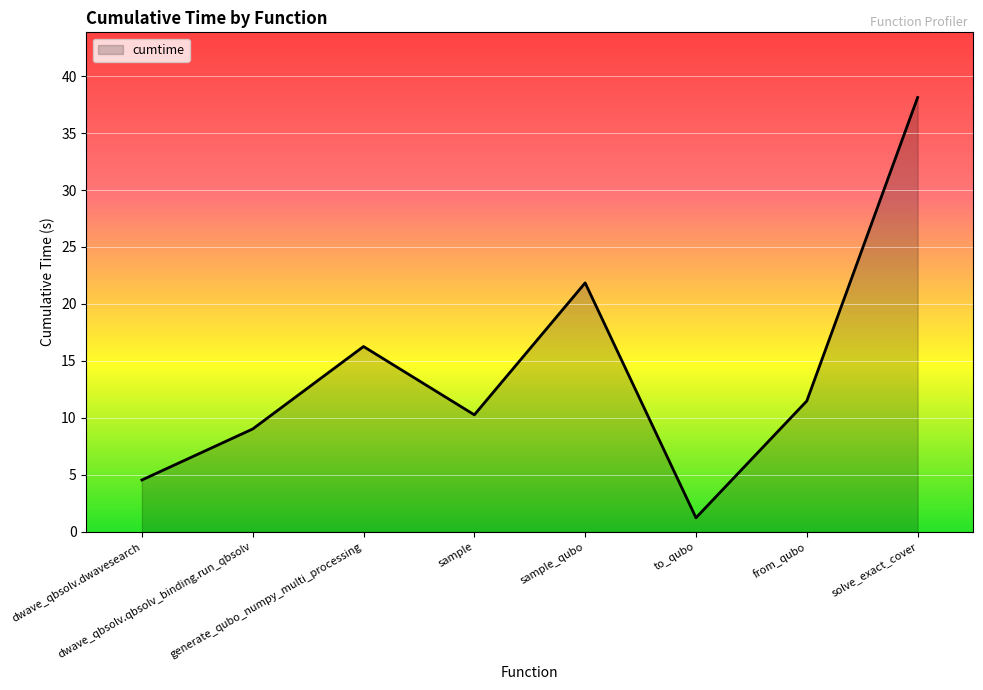

True or false: the data has more than 2 interior local peaks.

False